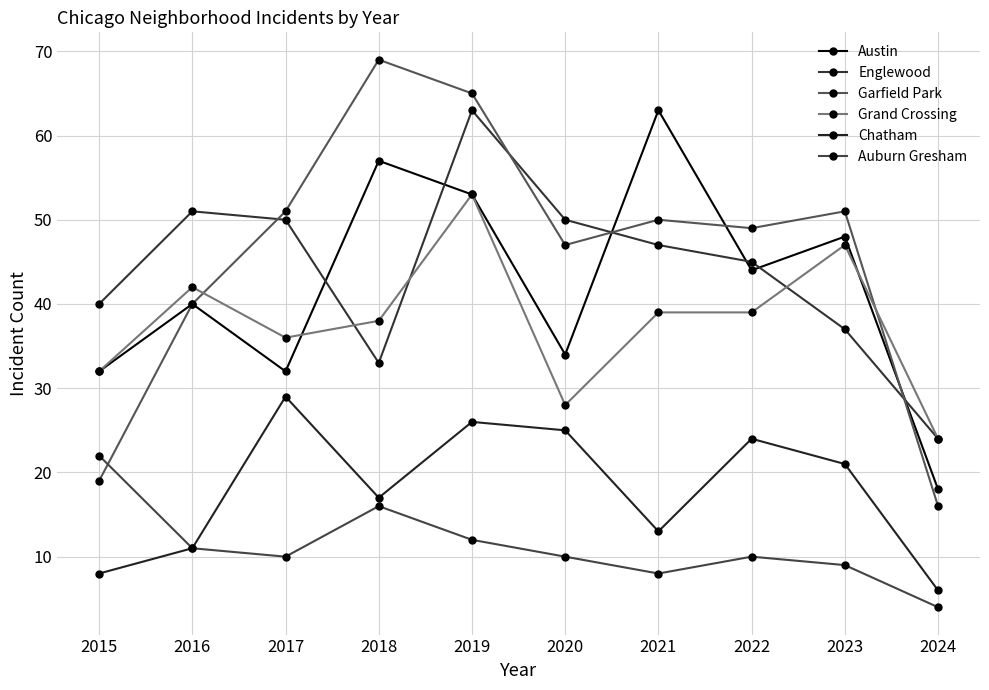

True or false: Chatham and Garfield Park intersect in this chart.

False